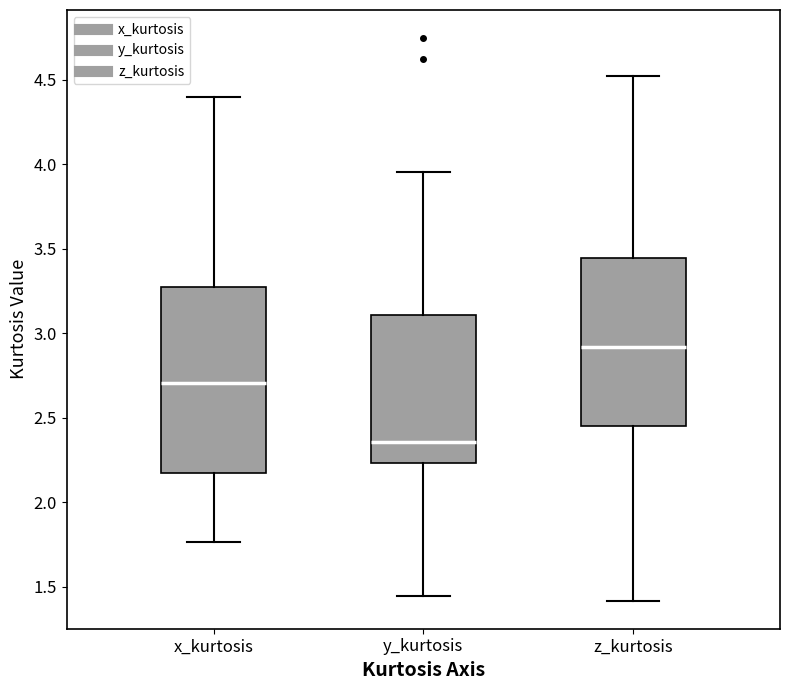

Which box is the tallest, from its lower edge to its upper edge?

x_kurtosis